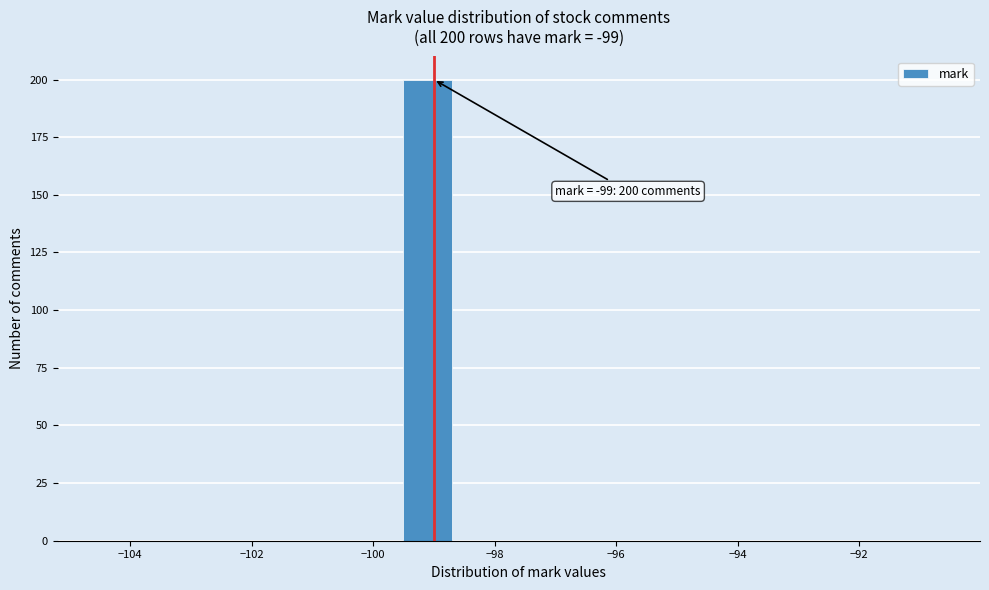

Over which range of the x-axis is the bar tallest?

-99.5 to -98.5